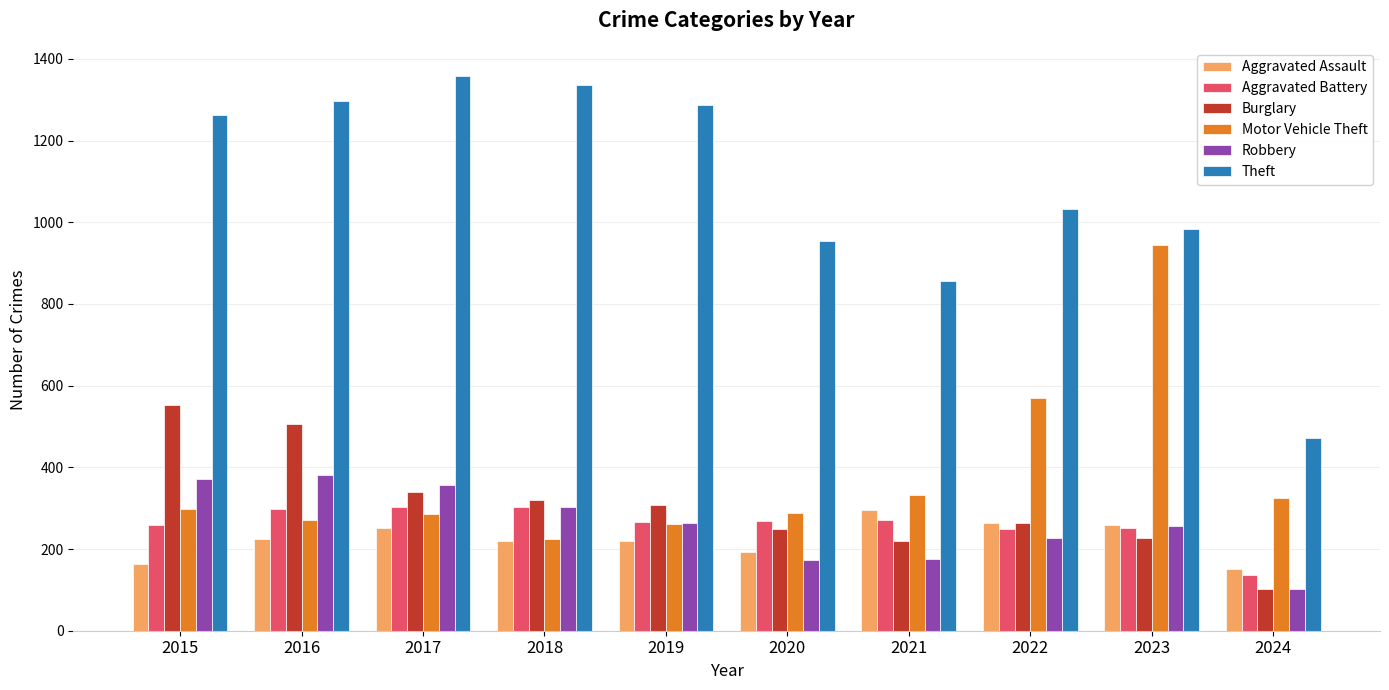

At which category does the chart reach its minimum across all series?

2024